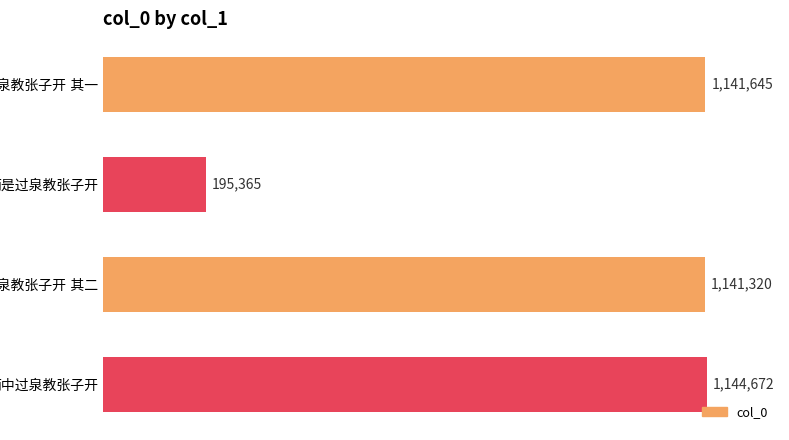

Are the bars horizontal?

Yes